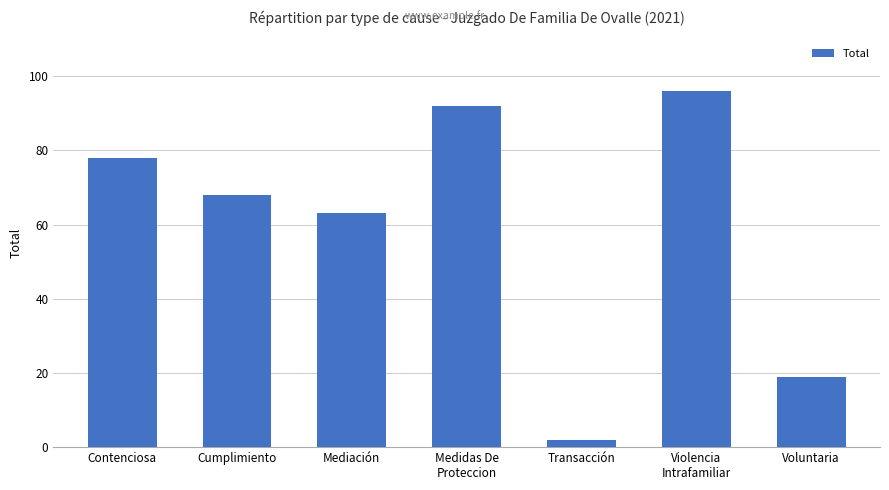

Does the chart contain any negative values?

No